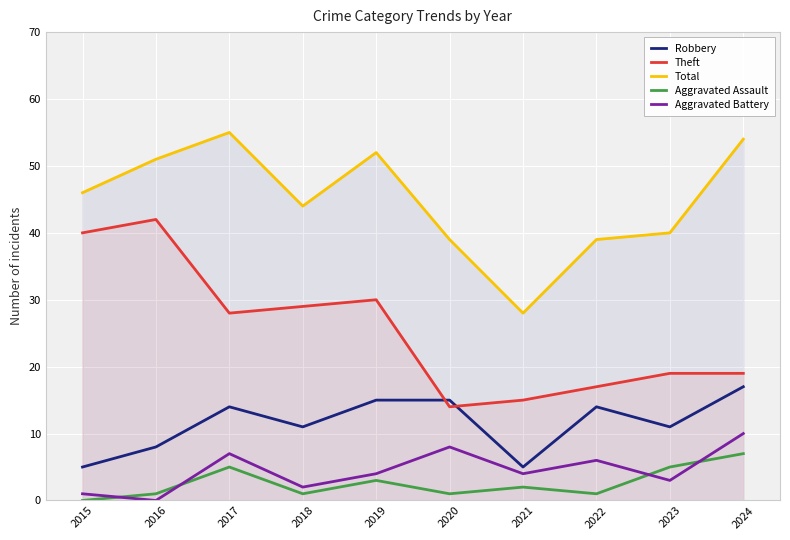

True or false: Aggravated Battery and Theft cross at least once.

False